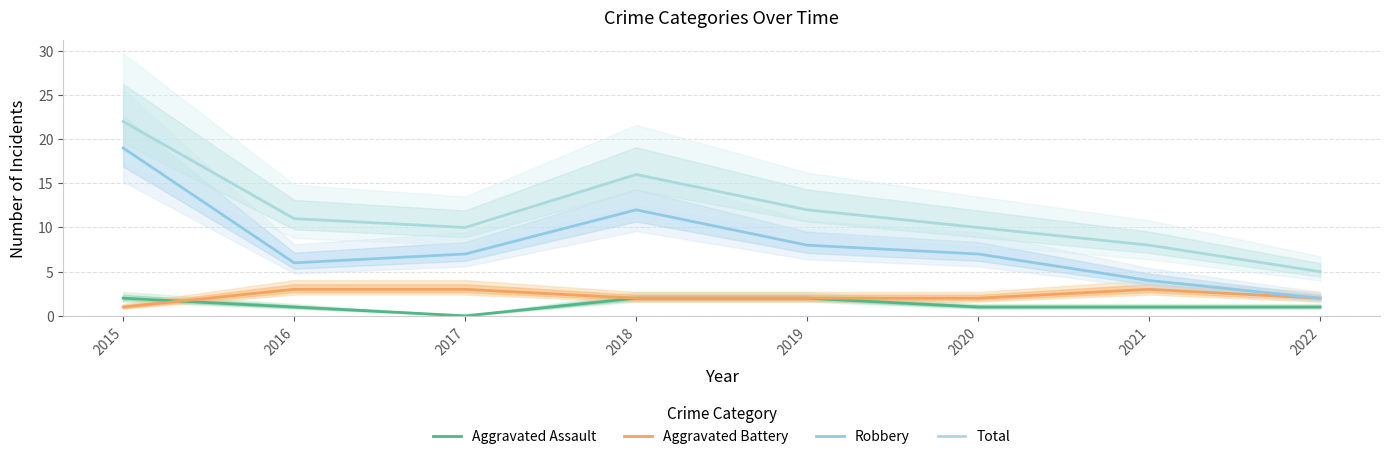

True or false: Robbery and Aggravated Assault cross at least once.

False